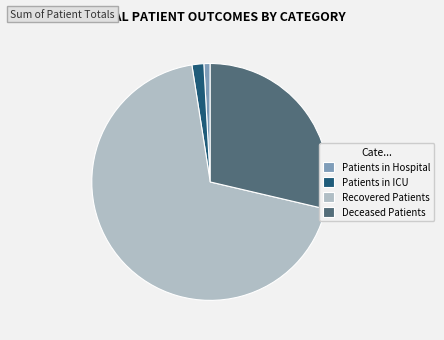

Is the sum of Recovered Patients and Deceased Patients greater than half?

Yes